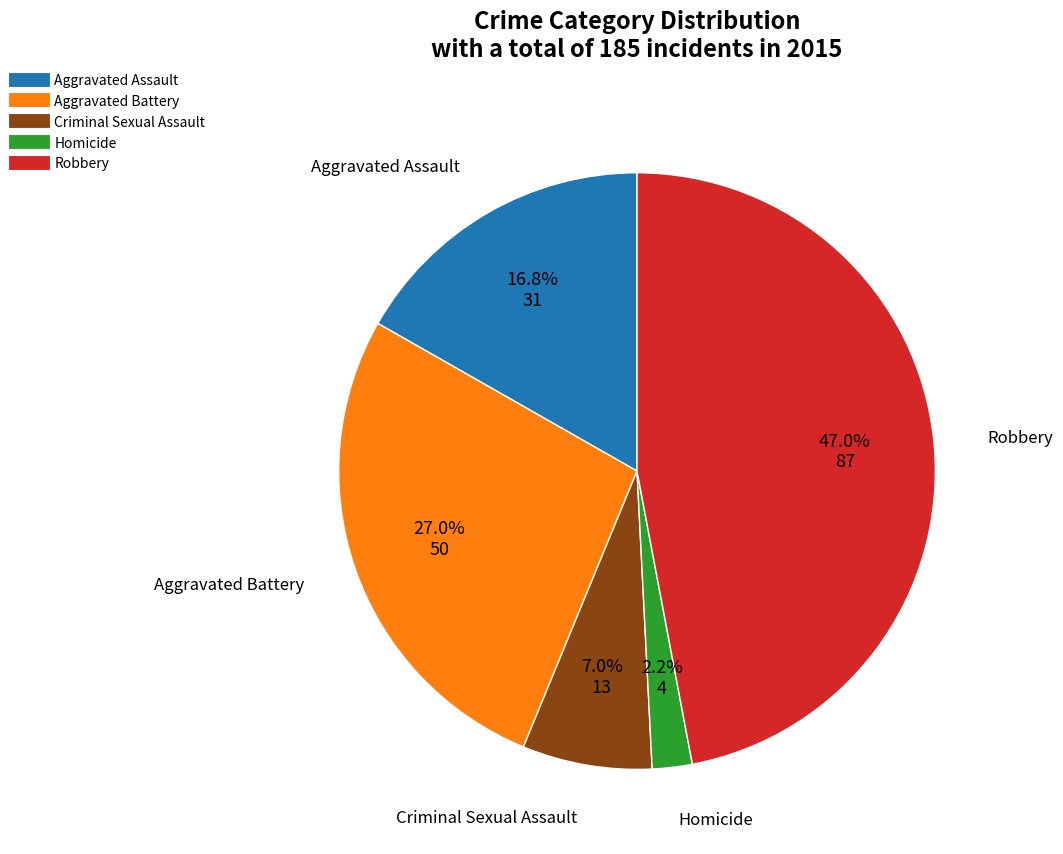

The Criminal Sexual Assault slice represents 7% of the pie. True or false?

True